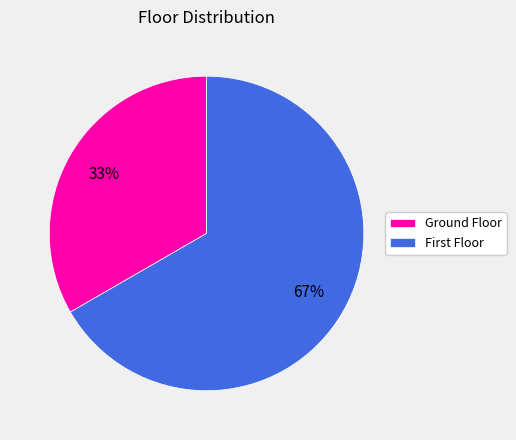

Rank the categories by value from lowest to highest.

Ground Floor, First Floor